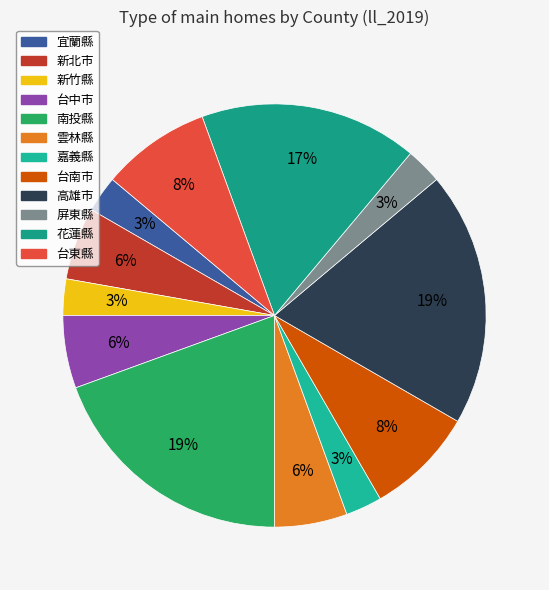

Is there any slice that represents more than half of the pie?

No